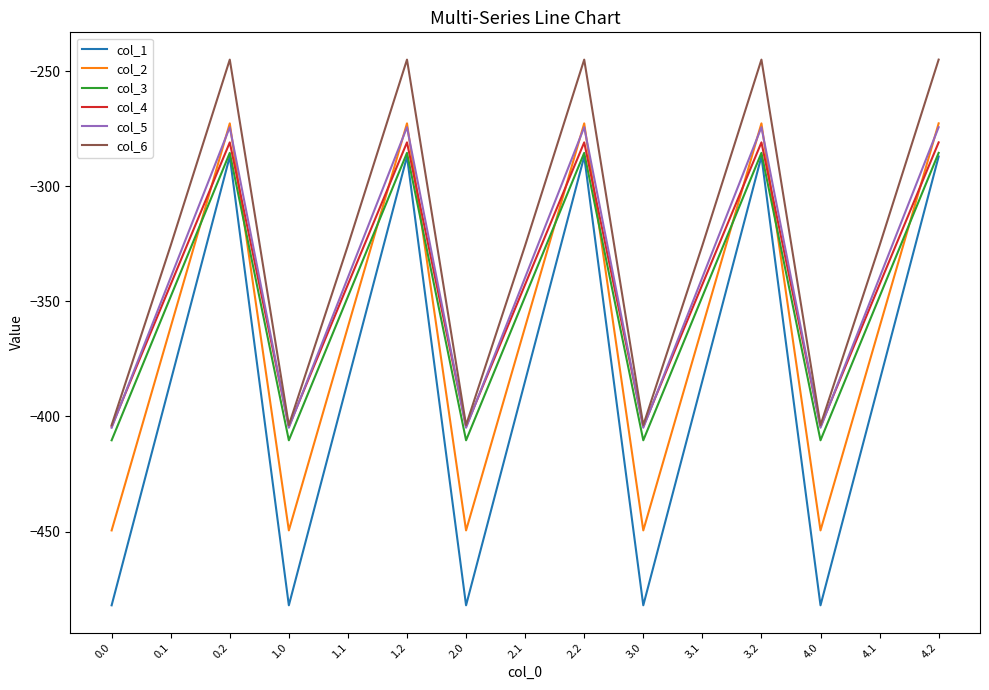

True or false: col_5 has a value of -274.4 at 0.2.

True